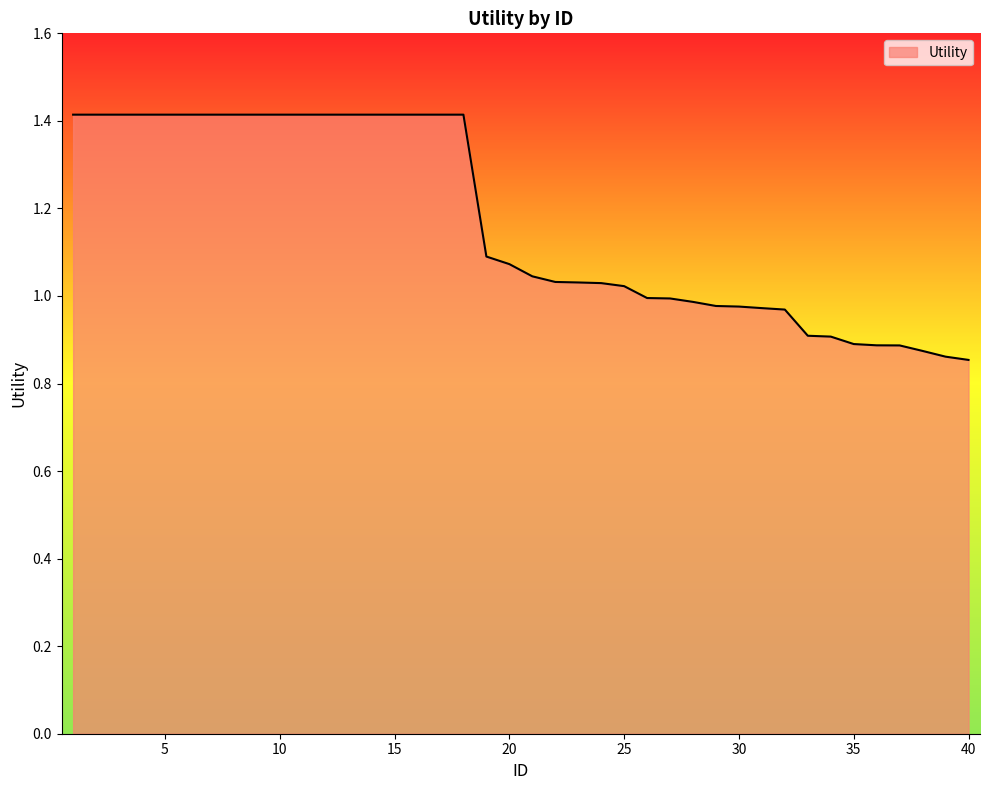

What is the maximum value shown in the chart?

1.4